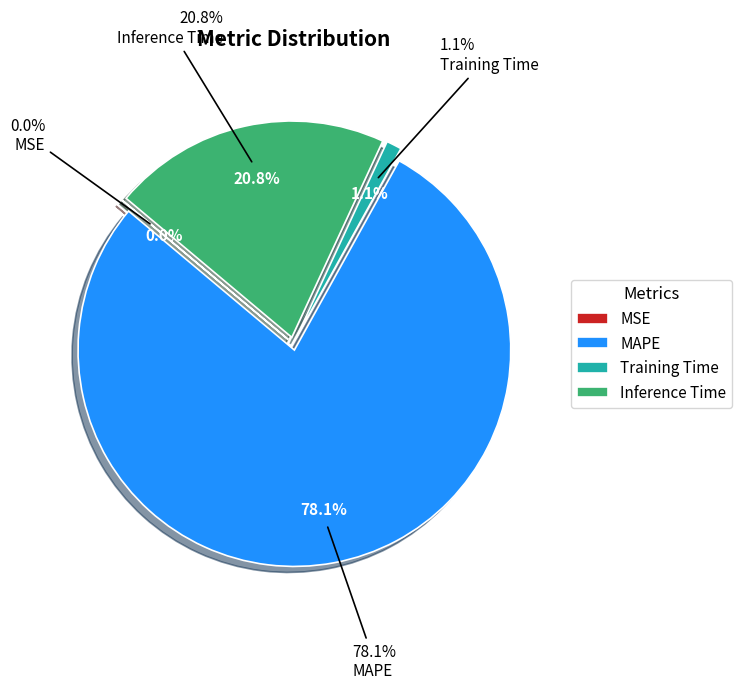

True or false: MAPE accounts for 78% of the total.

True